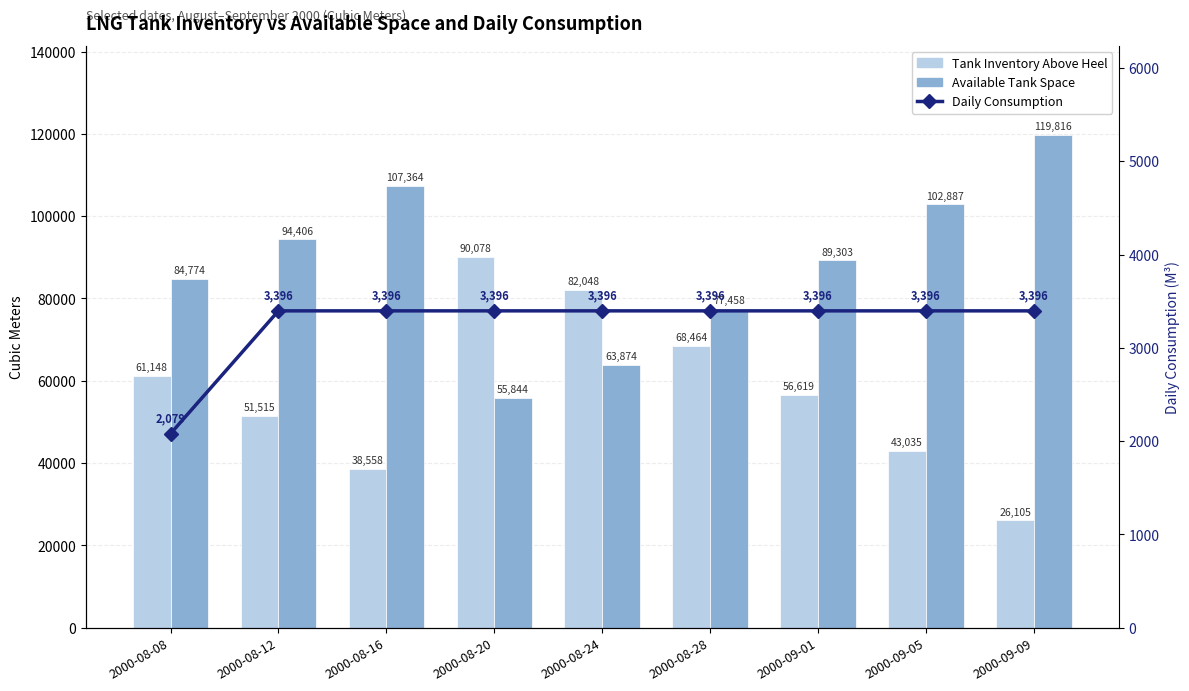

What is the average value of the Available Tank Space series?

88413.8